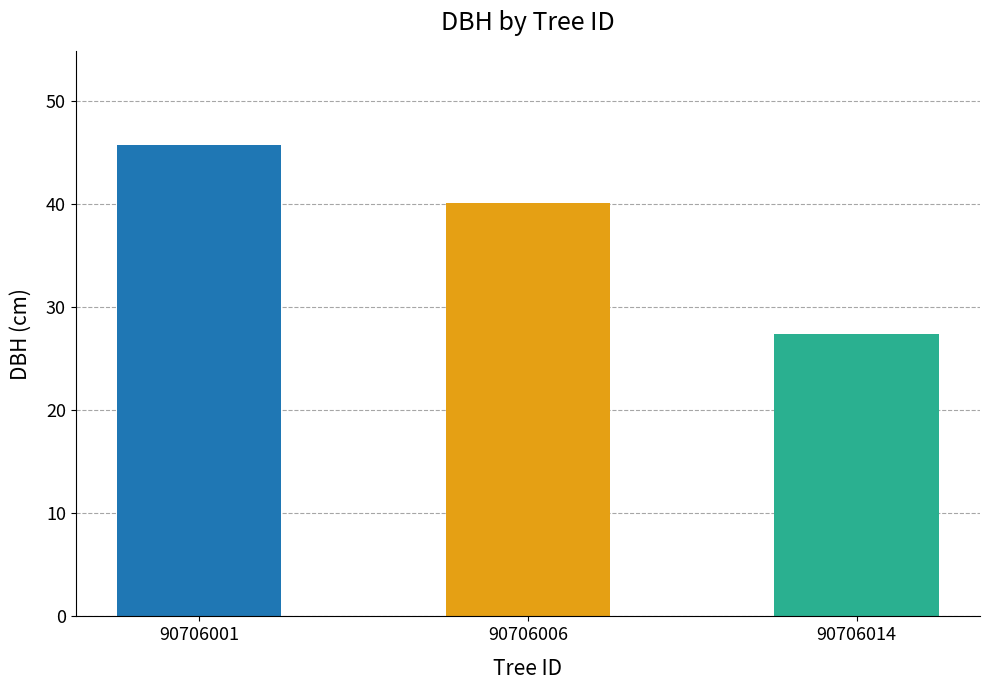

Does the chart contain any negative values?

No